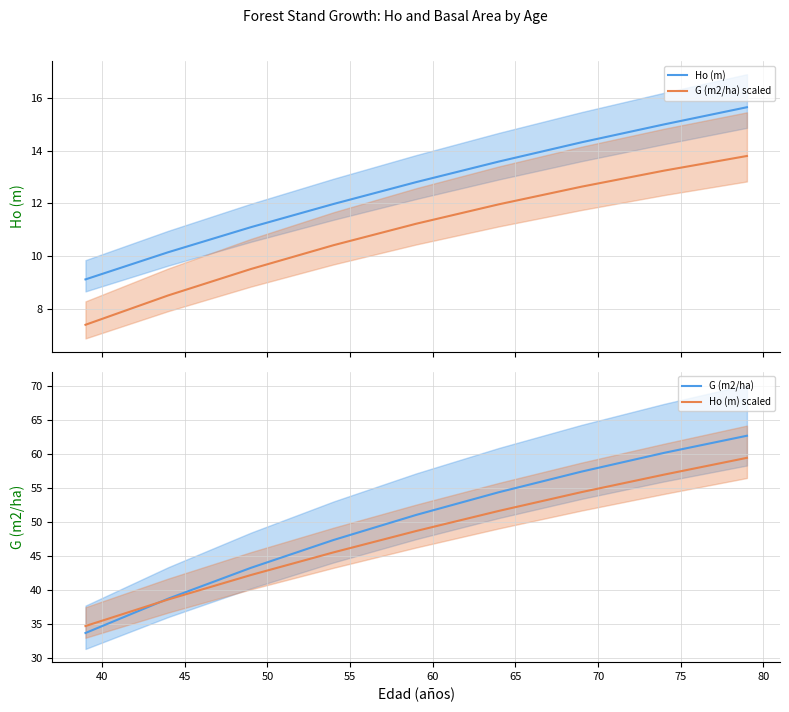

True or false: G (m2/ha) scaled and G (m2/ha) cross at least once.

False